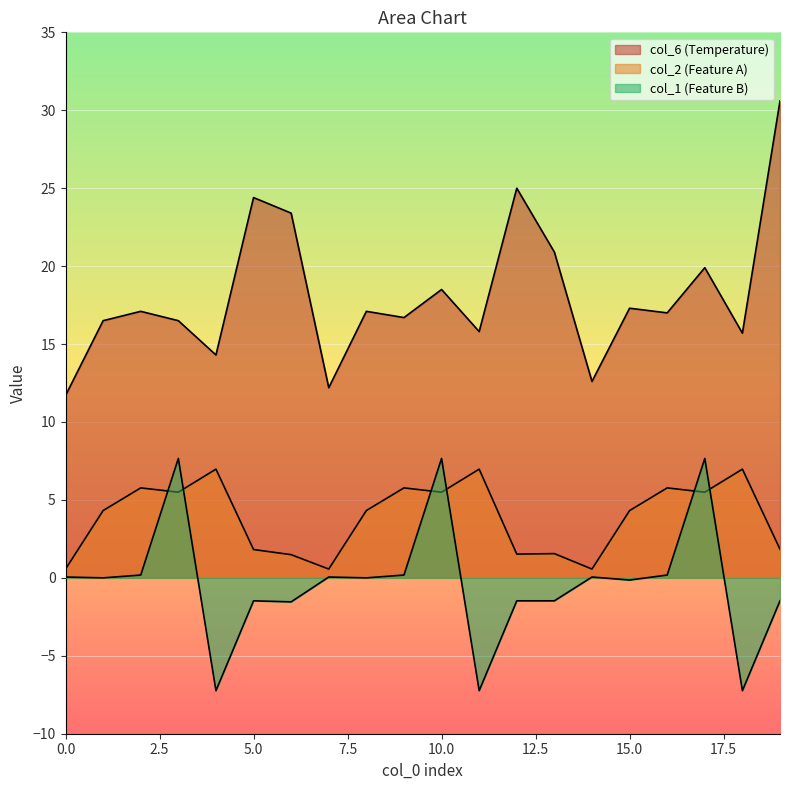

What is the sum of the col_6 values at 19 and 11?

46.4